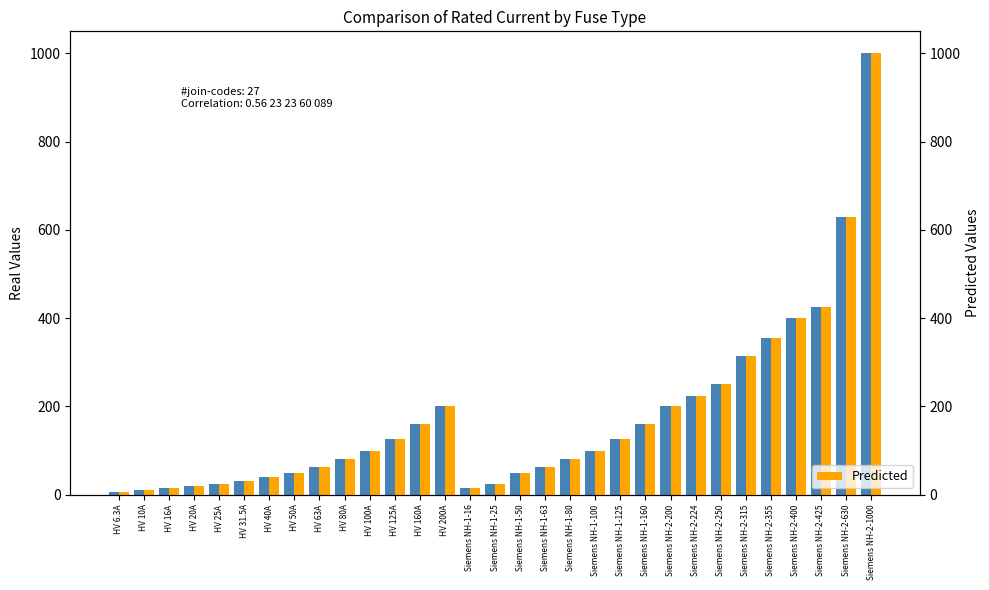

The i_rated_a series shows 25.0 at Siemens NH-1-25. True or false?

True